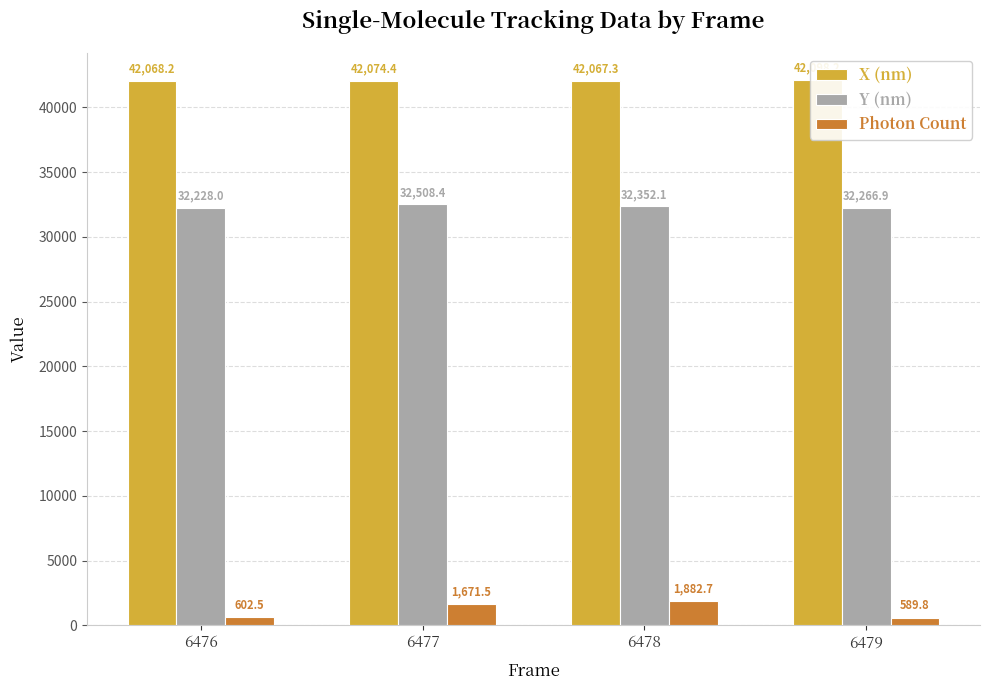

Rank the series at 6478 from highest to lowest value.

X (nm), Y (nm), Photon Count